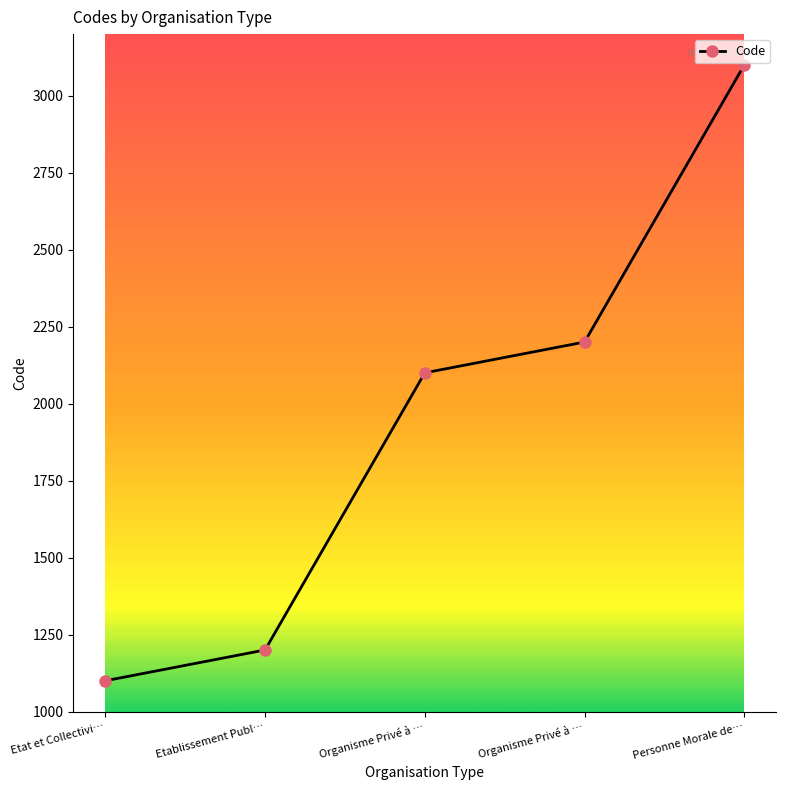

Does the chart have visible grid lines?

No